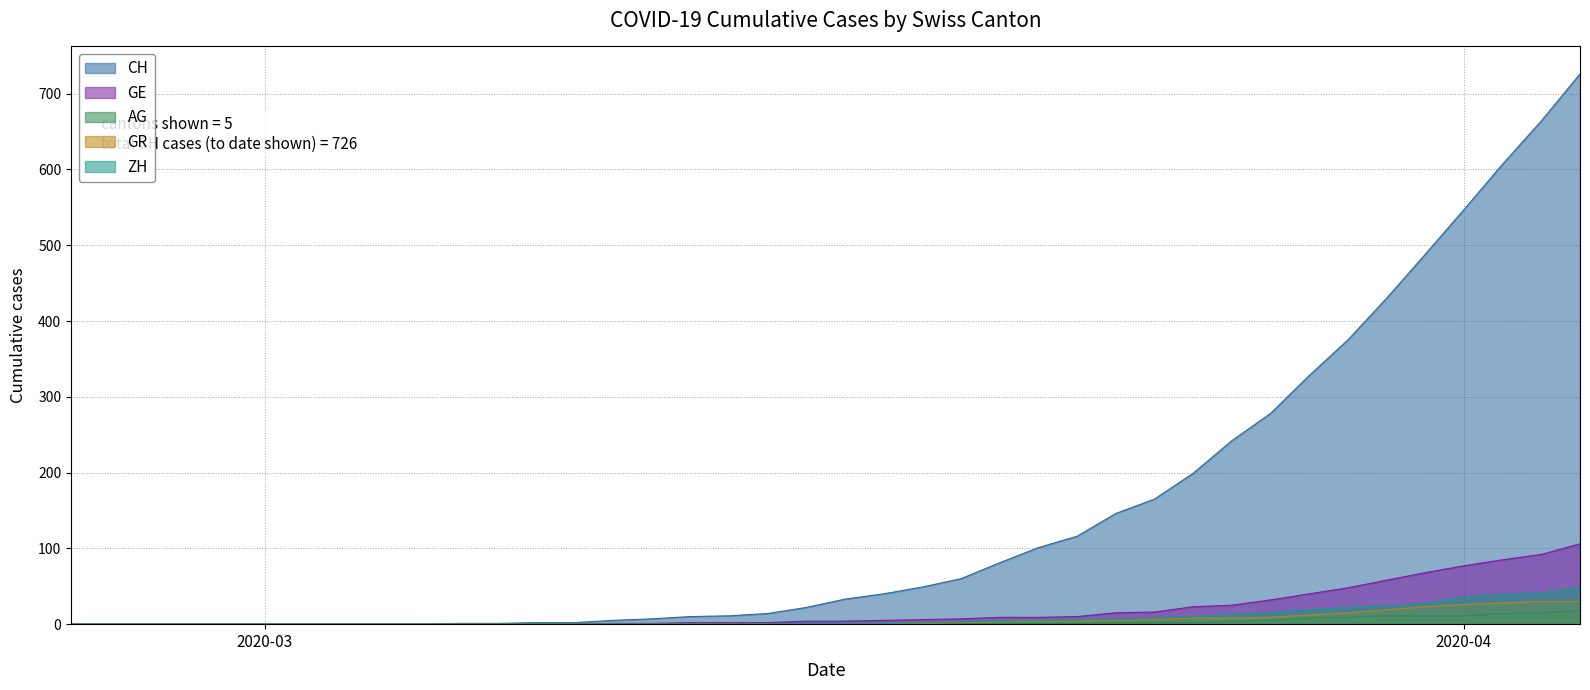

What is the maximum value for CH?

726